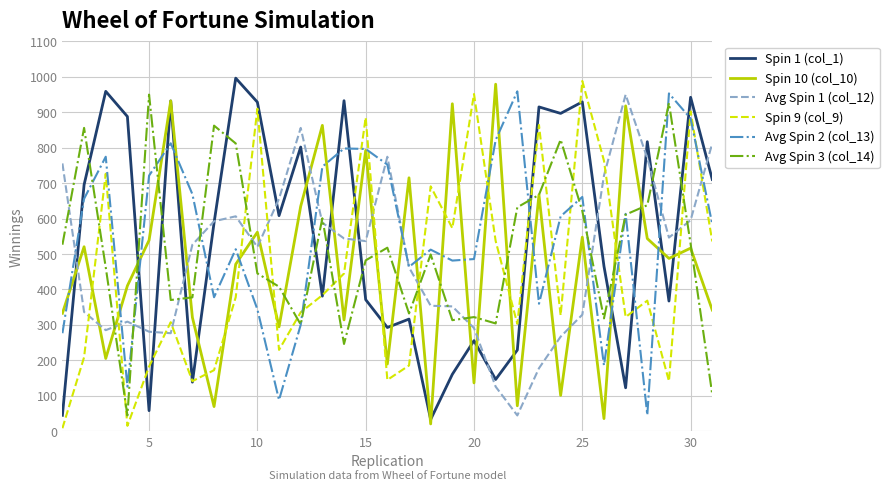

What is the greatest value displayed?

996.1